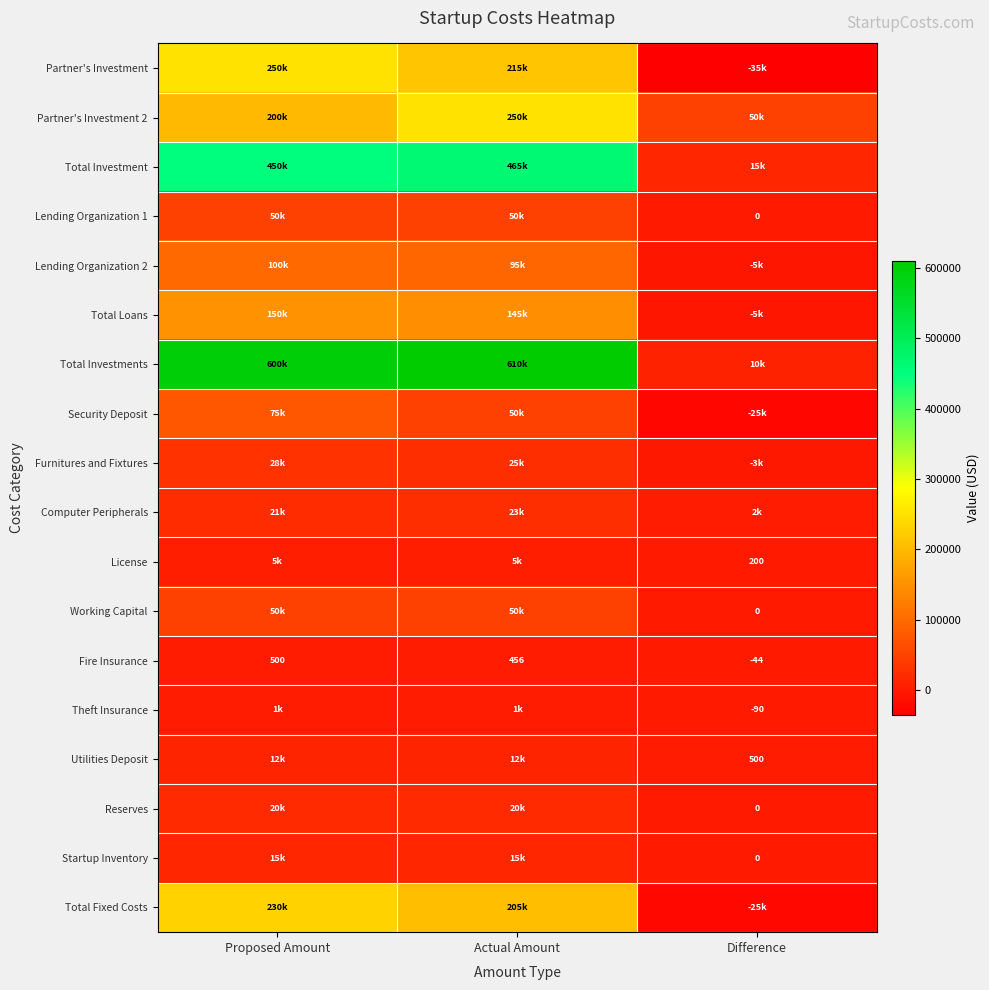

At which category is the sum across all series the highest?

Proposed Amount